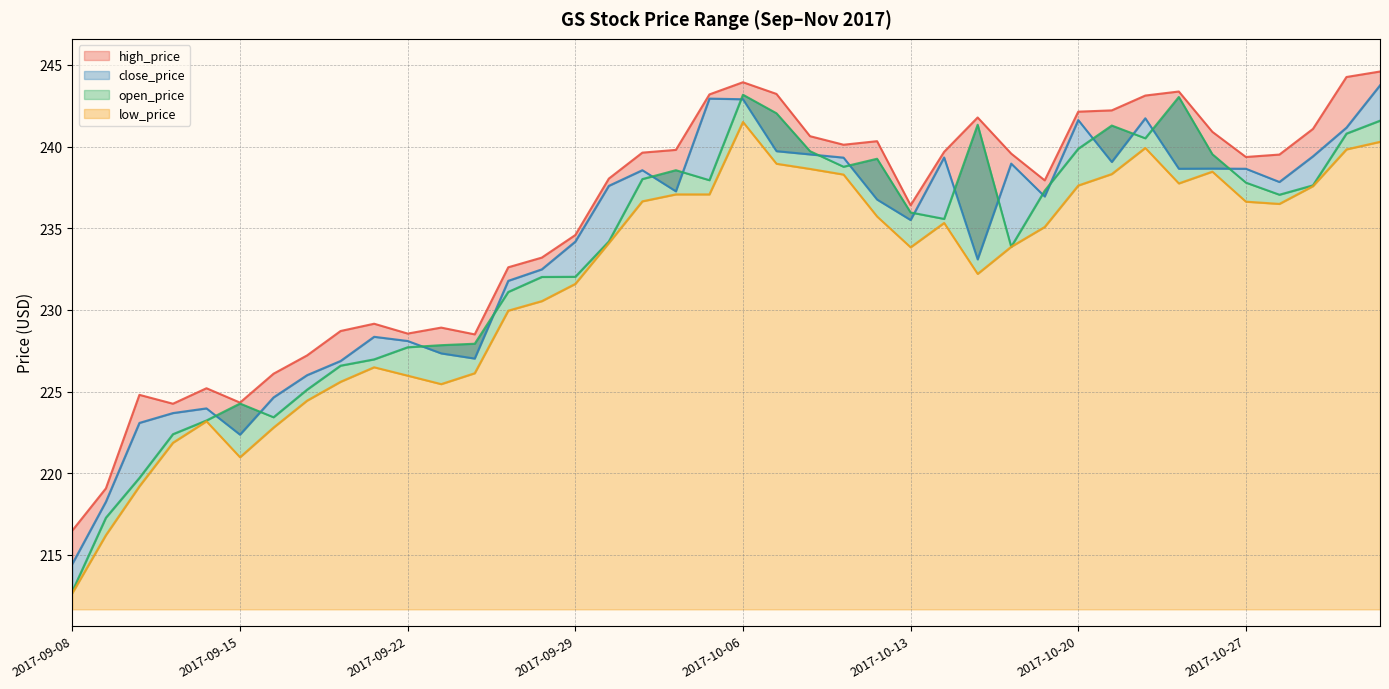

Which category has the lowest value across all series?

2017-09-08